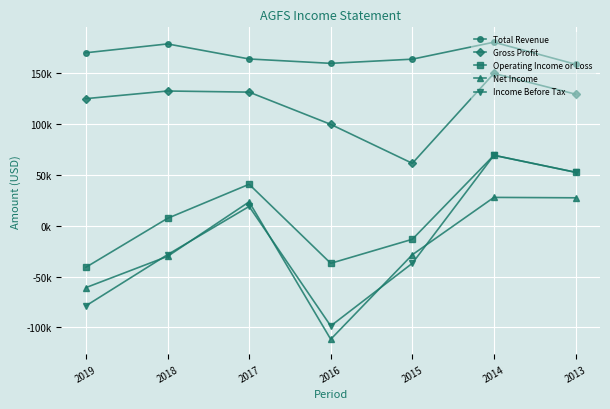

What is the value of the Total Revenue point at the 2nd from the left?

178800